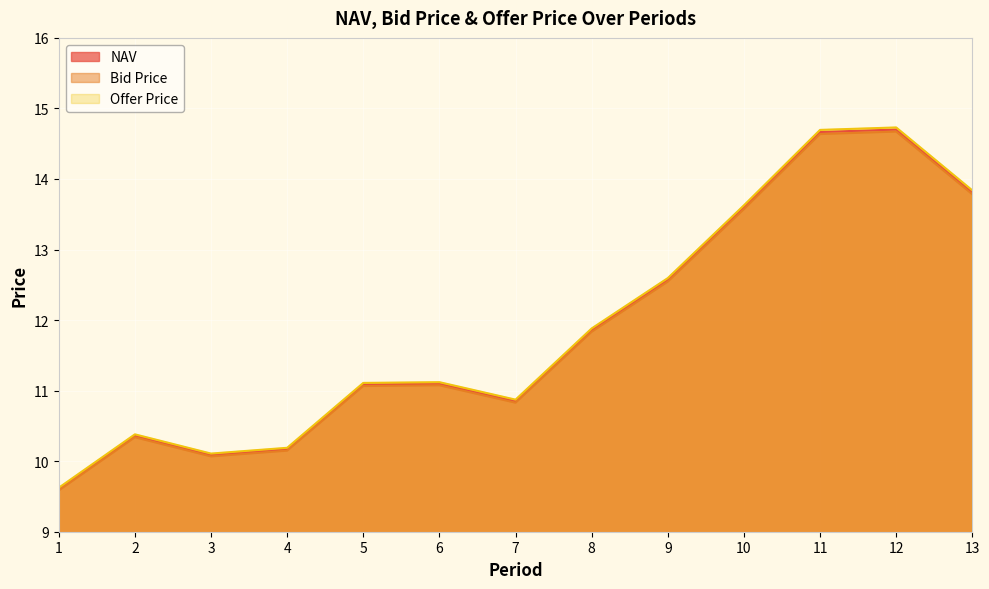

The NAV series shows 11.9 at 8. True or false?

True